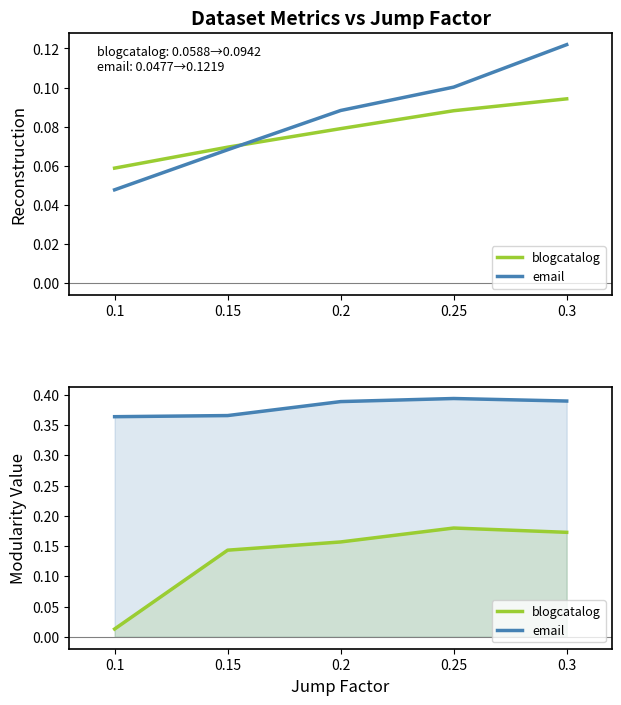

In email, how many points are higher than both neighbors (excluding endpoints)?

1